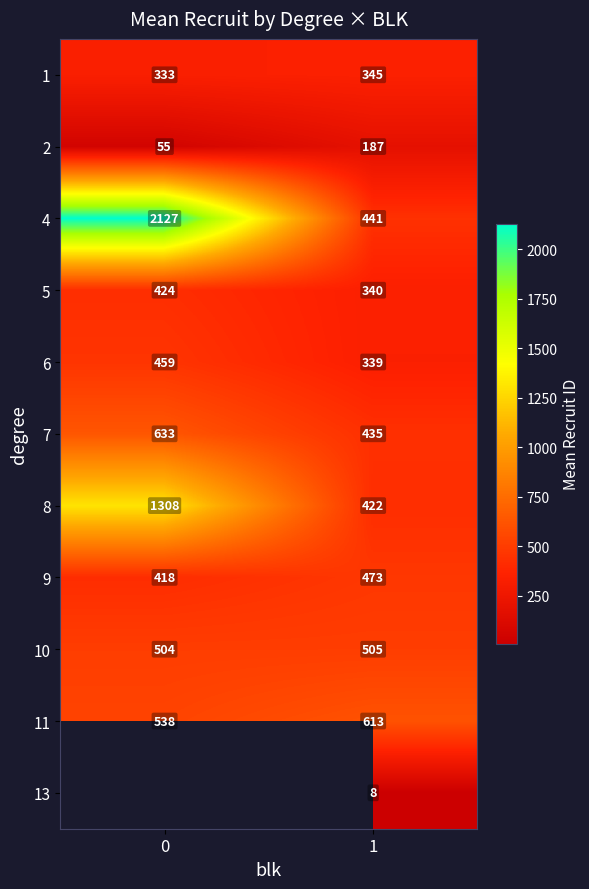

The 7 series shows 1080.5 at 0. True or false?

False